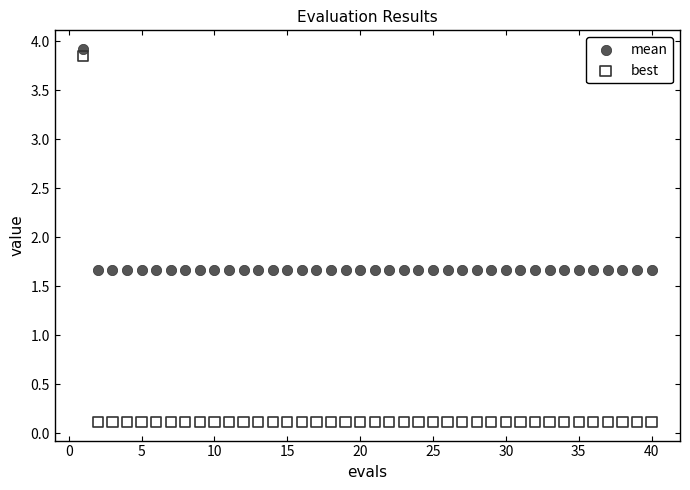

Which series reaches the maximum Y coordinate?

mean